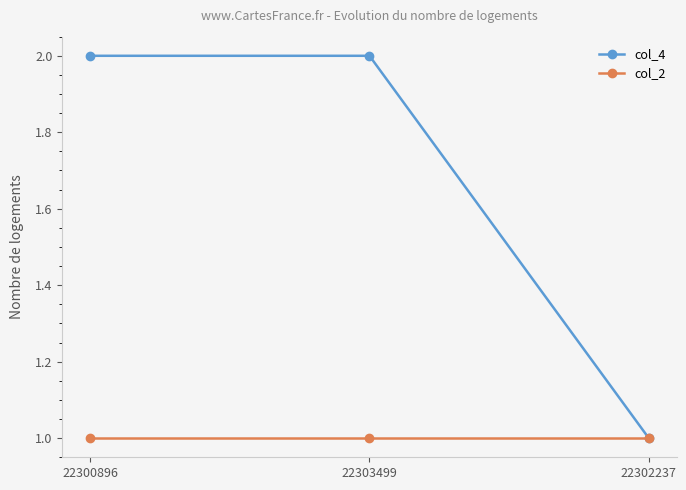

Reading right to left, extract all data points from this chart.

col_4: 22302237=1	22303499=2	22300896=2
col_2: 22302237=1	22303499=1	22300896=1